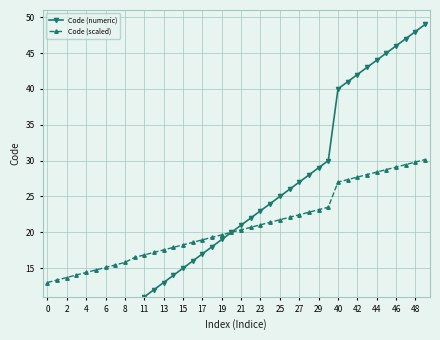

Reading left to right, transcribe all the data shown in this chart.

Code (numeric): 0.0	1.0	2.0	3.0	4.0	5.0	6.0	7.0	8.0	10.0	11.0	12.0	13.0	14.0	15.0	16.0	17.0	18.0	19.0	20.0	21.0	22.0	23.0	24.0	25.0	26.0	27.0	28.0	29.0	30.0	40.0	41.0	42.0	43.0	44.0	45.0	46.0	47.0	48.0	49.0
Code (scaled): 13.0	13.3	13.7	14.1	14.4	14.8	15.1	15.4	15.8	16.5	16.9	17.2	17.6	17.9	18.2	18.6	18.9	19.3	19.6	20.0	20.4	20.7	21.0	21.4	21.8	22.1	22.4	22.8	23.1	23.5	27.0	27.4	27.7	28.0	28.4	28.8	29.1	29.4	29.8	30.1